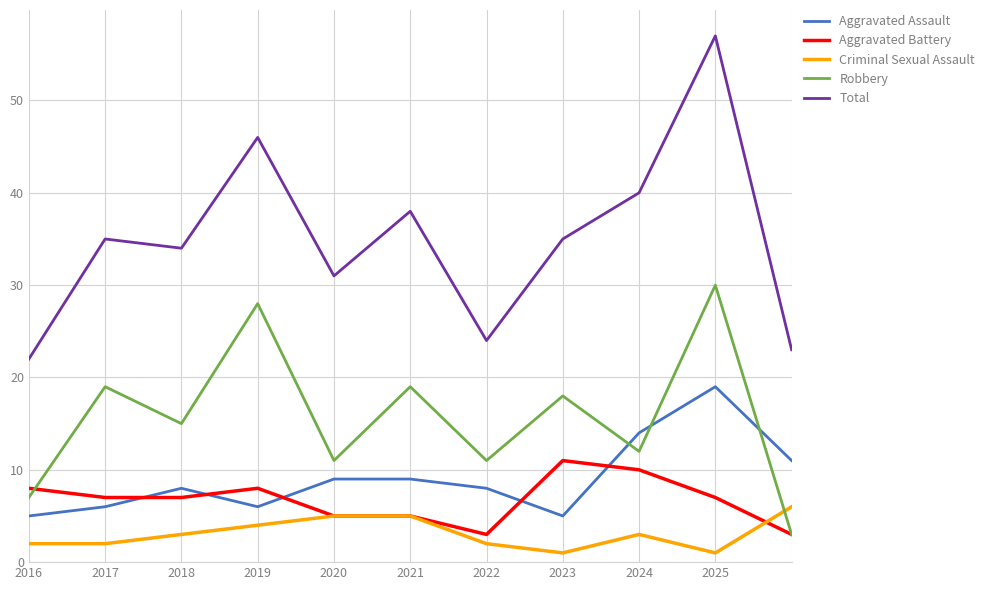

What is the greatest value displayed?

57